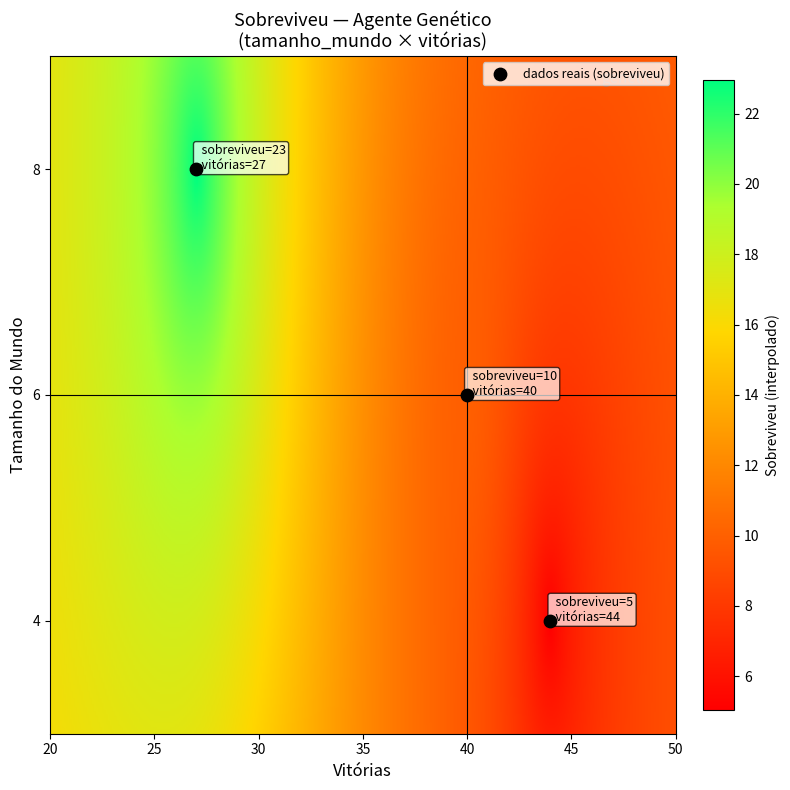

List the coordinates of all points as (X, Y) pairs, reading left to right.

(27, 8)  (40, 6)  (44, 4)